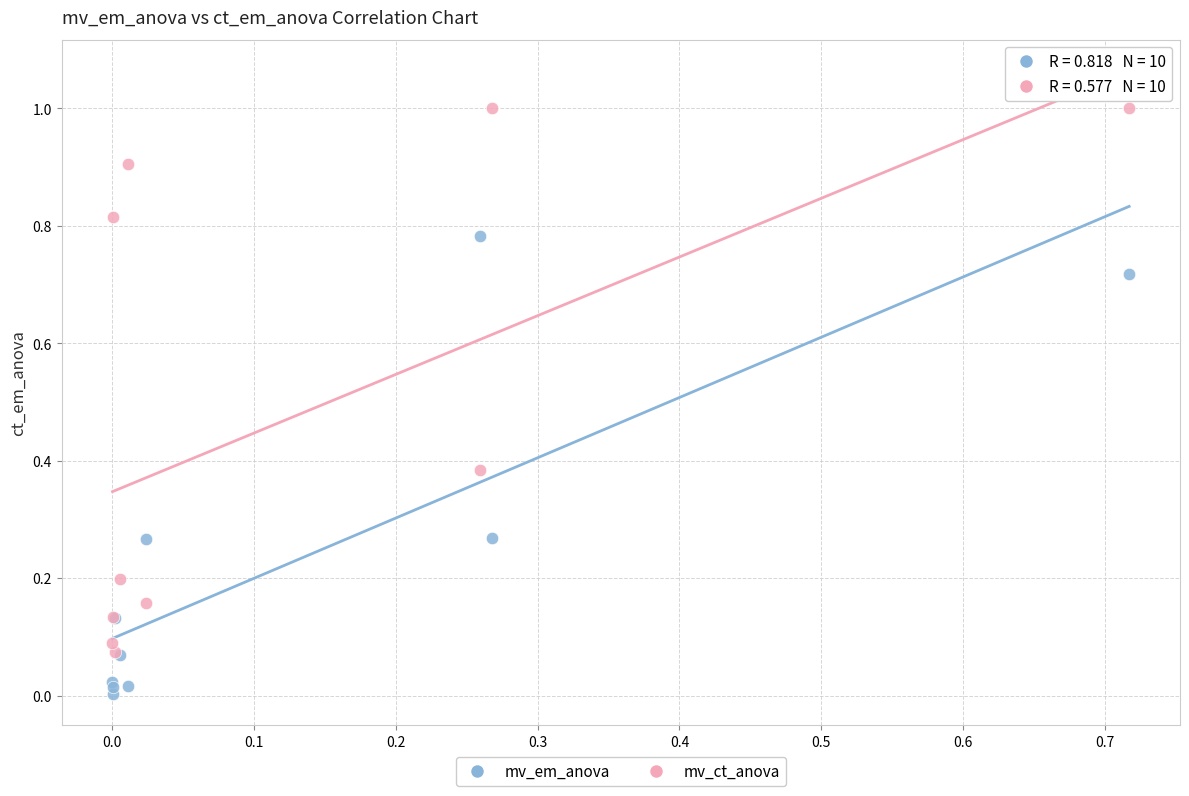

What are all the series names shown in the legend?

mv_em_anova, mv_ct_anova